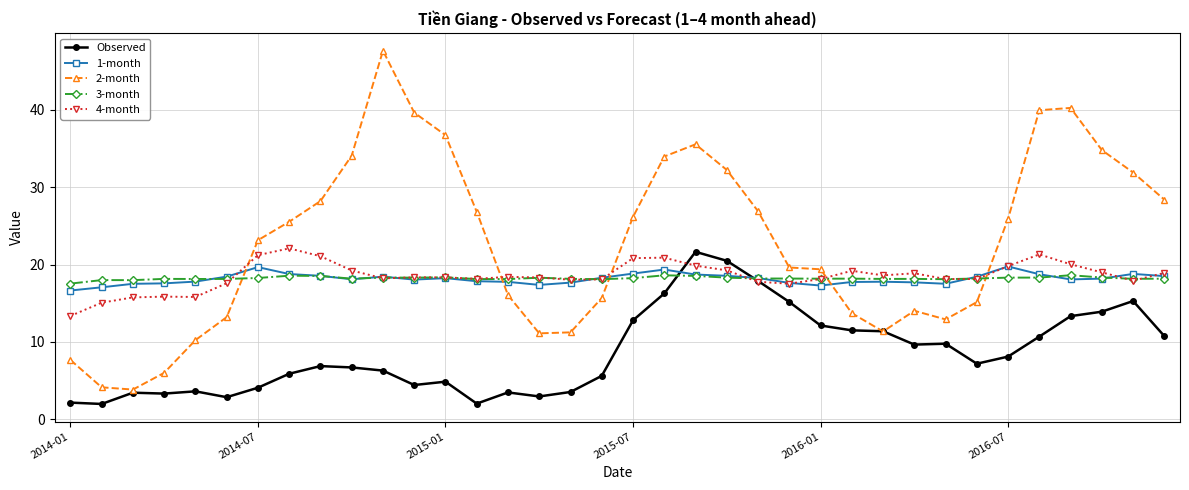

Which series ends up on top after the final intersection of 3-month and 4-month?

4-month